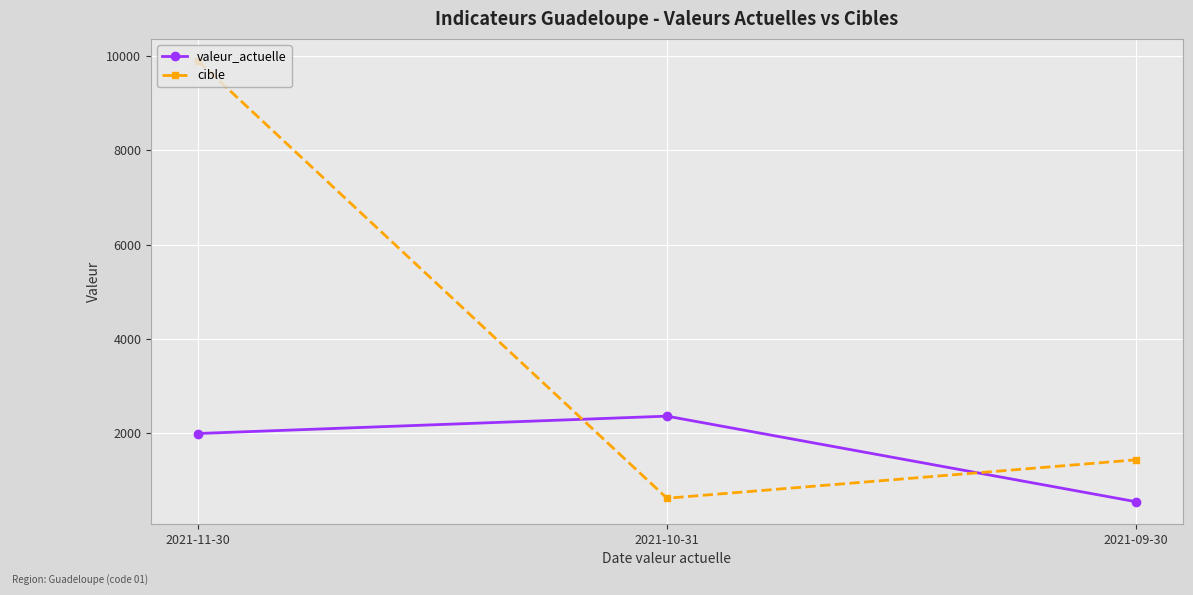

True or false: cible has a value of 9898 at 2021-11-30.

True